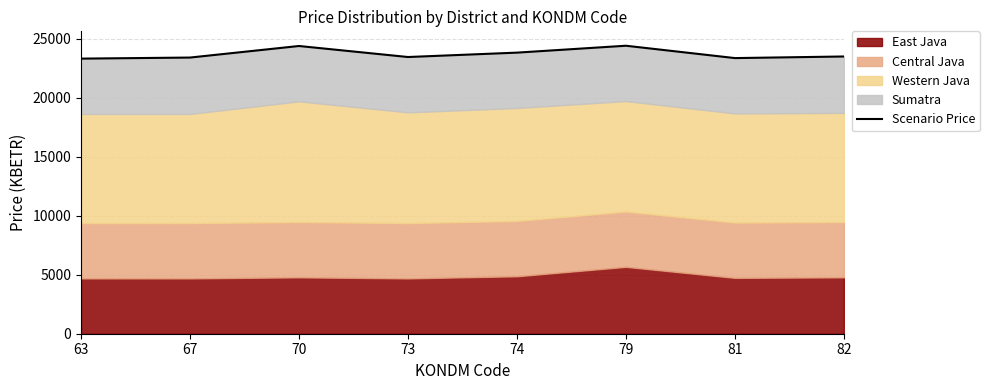

Rank the categories by value from highest to lowest.

79, 70, 74, 82, 73, 67, 81, 63